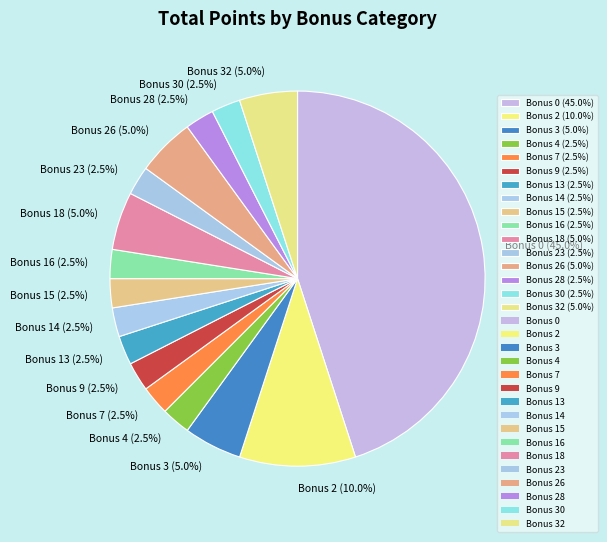

Which category has the biggest portion of the pie?

Bonus 0 (45.0%)